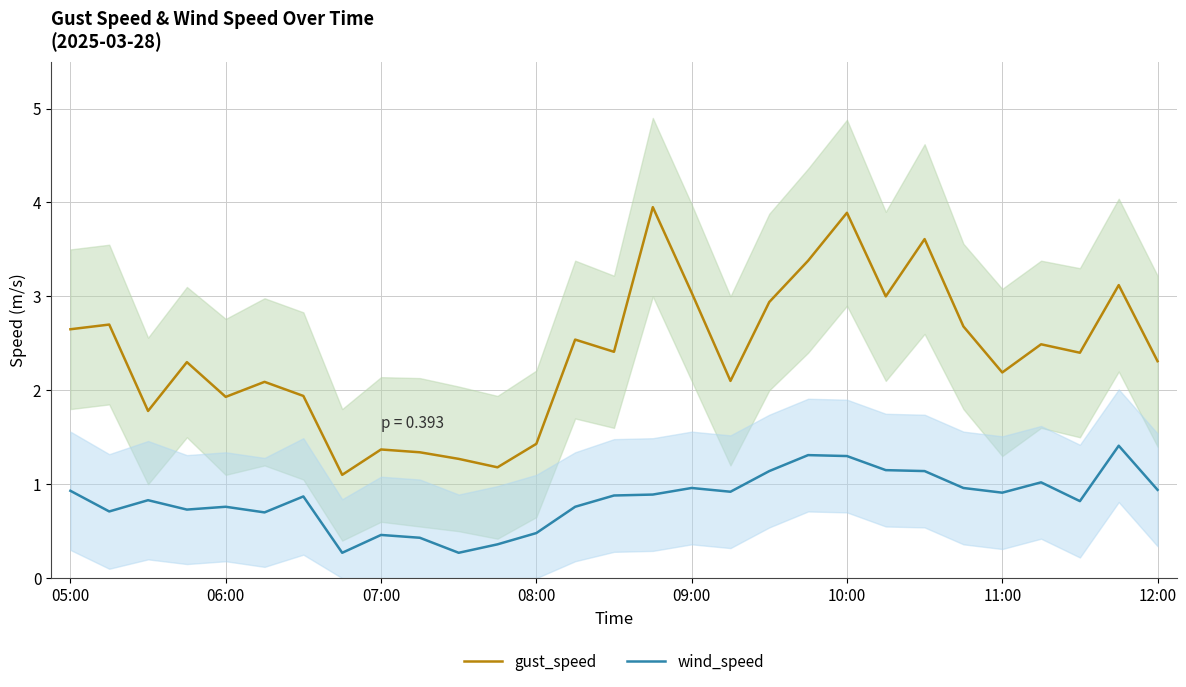

True or false: wind_speed and gust_speed intersect in this chart.

False